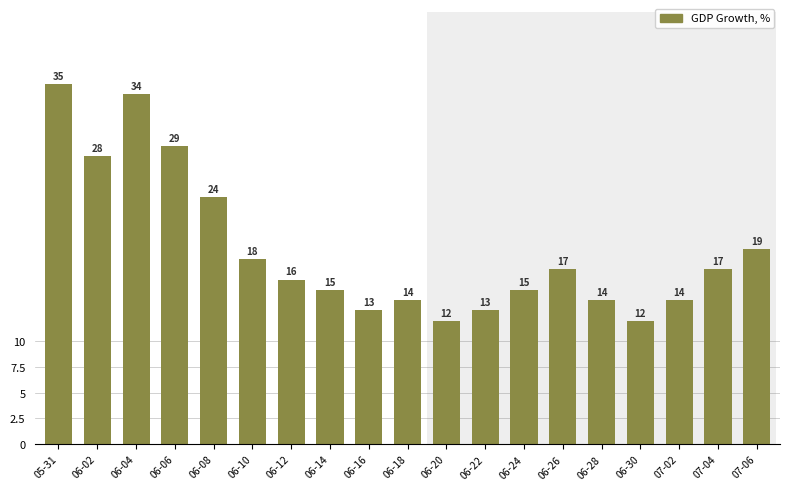

What is the approximate value at 07-02, to the nearest 5?

15